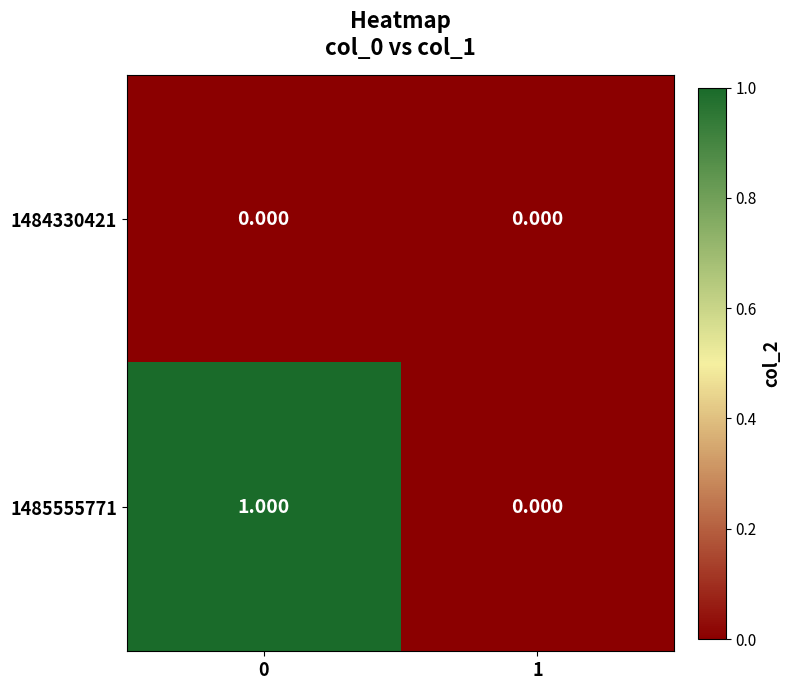

How many categories are shown in the chart?

2